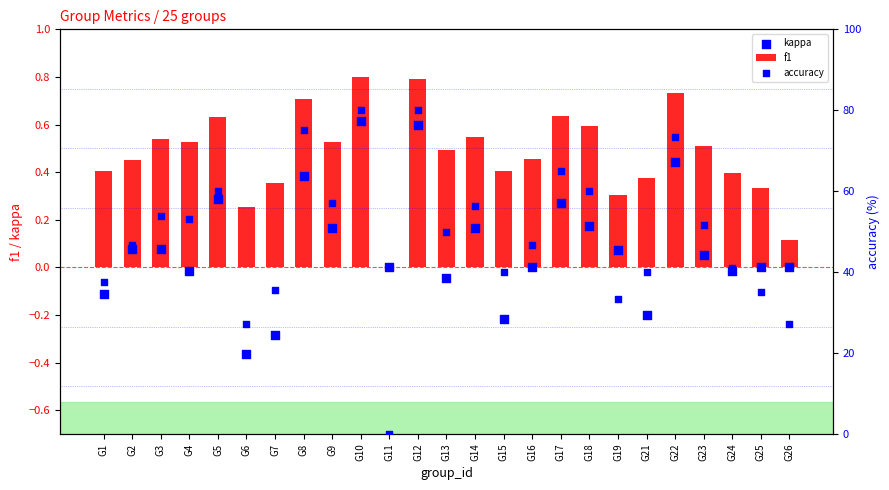

At how many categories does at least one series exceed 3?

24